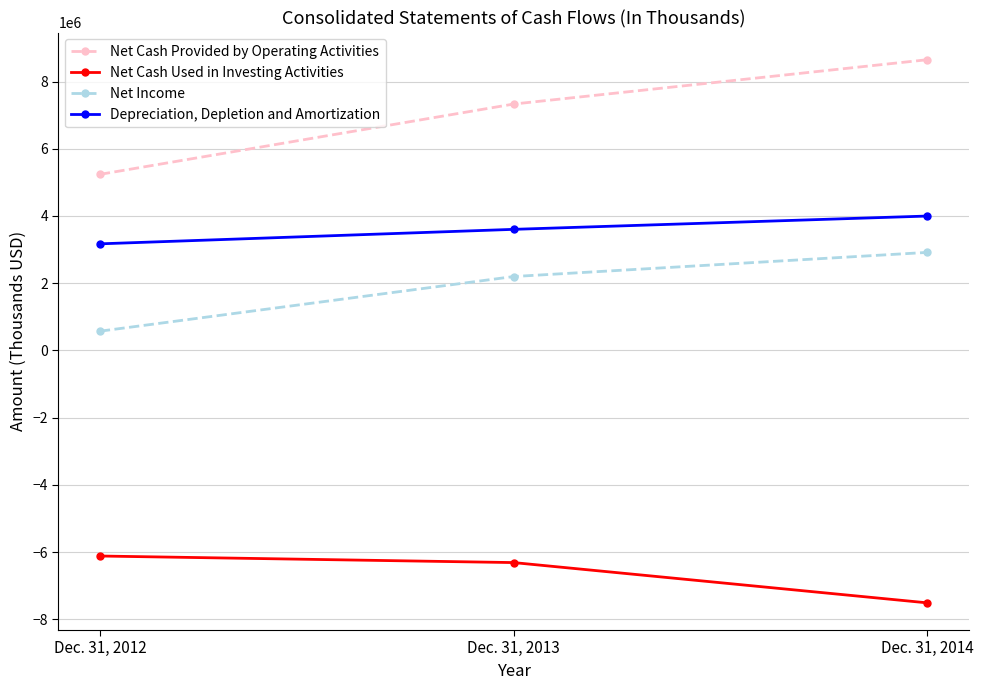

Is it true that Net Cash Provided by Operating Activities equals 8649155 at Dec. 31, 2014?

True